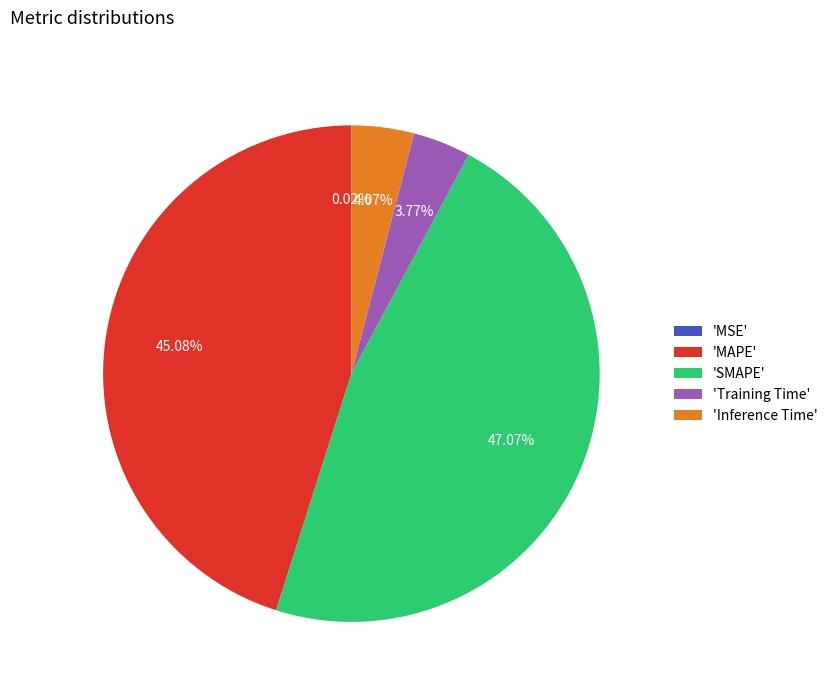

What is the largest slice in the pie chart?

'SMAPE'